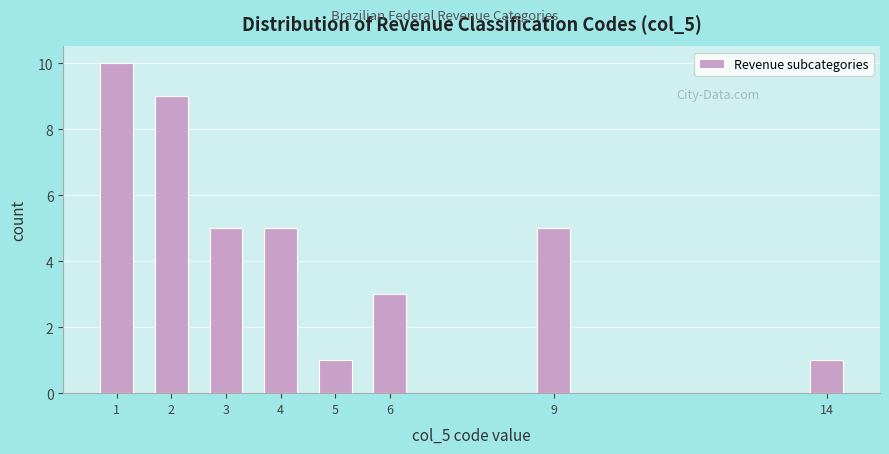

Reading right to left, extract all data points from this chart.

14=1	9=5	6=3	5=1	4=5	3=5	2=9	1=10